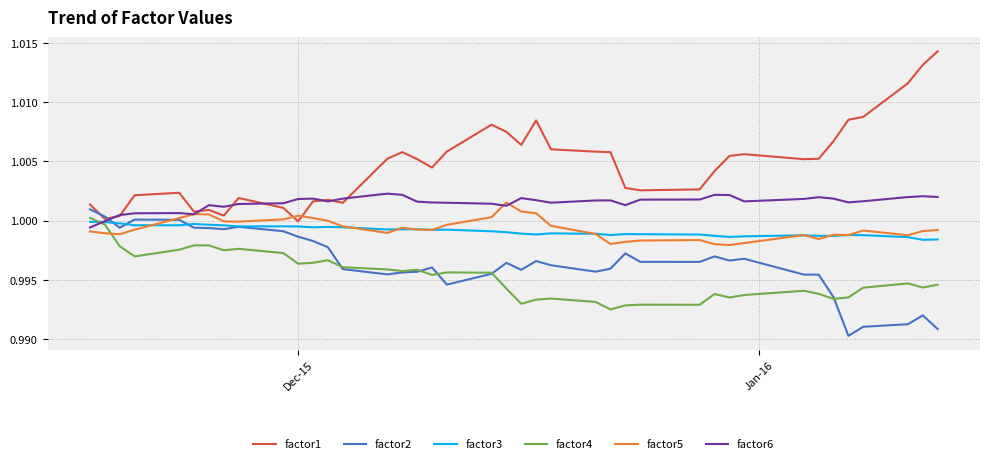

After their last crossing, which series has the higher values: factor5 or factor4?

factor5